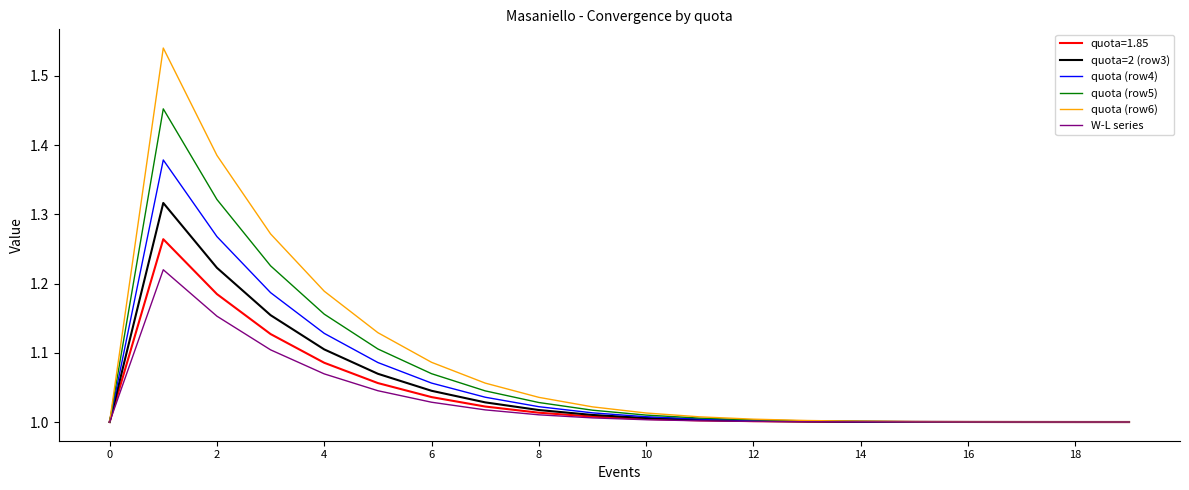

Which series has the largest range (max minus min)?

quota (row6)